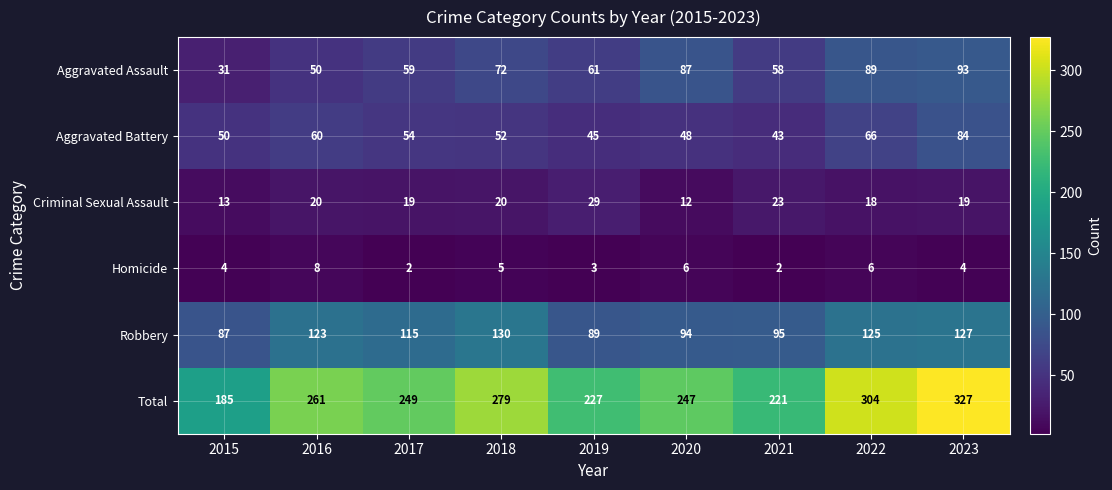

Count the number of data series in this chart.

6